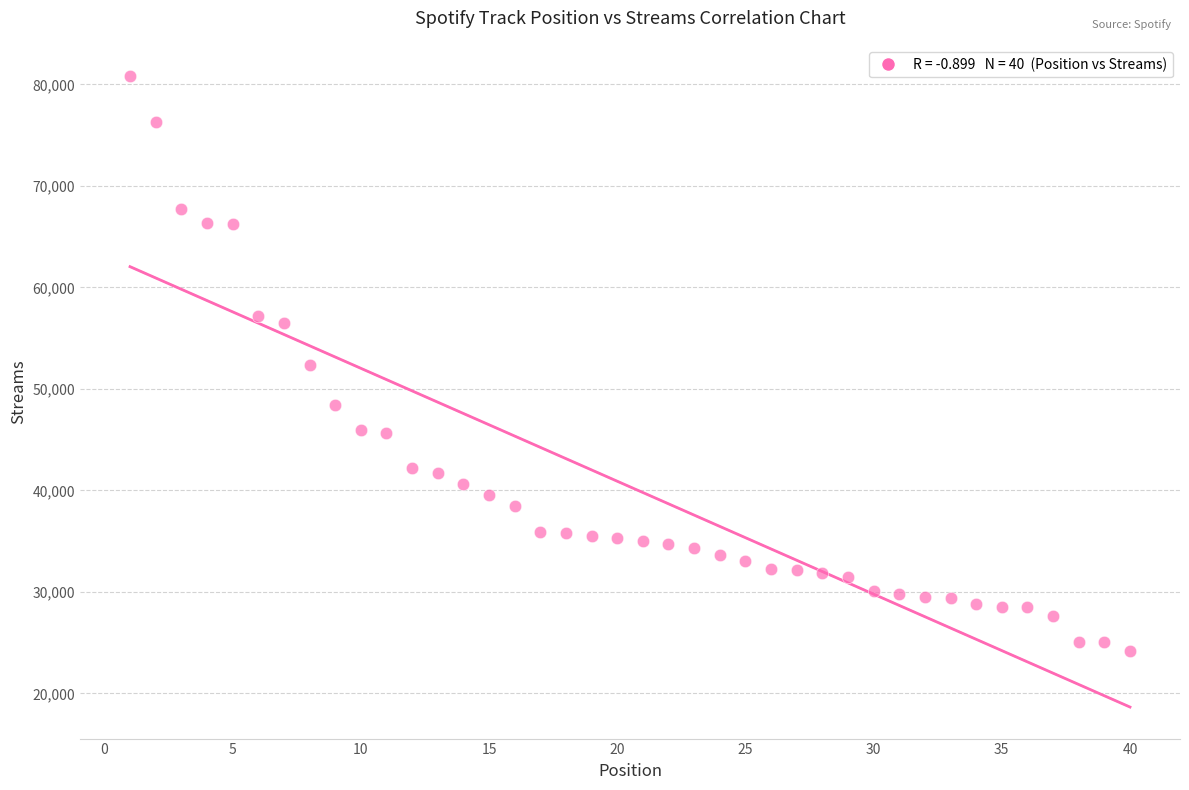

What is the range of X values (max minus min)?

39